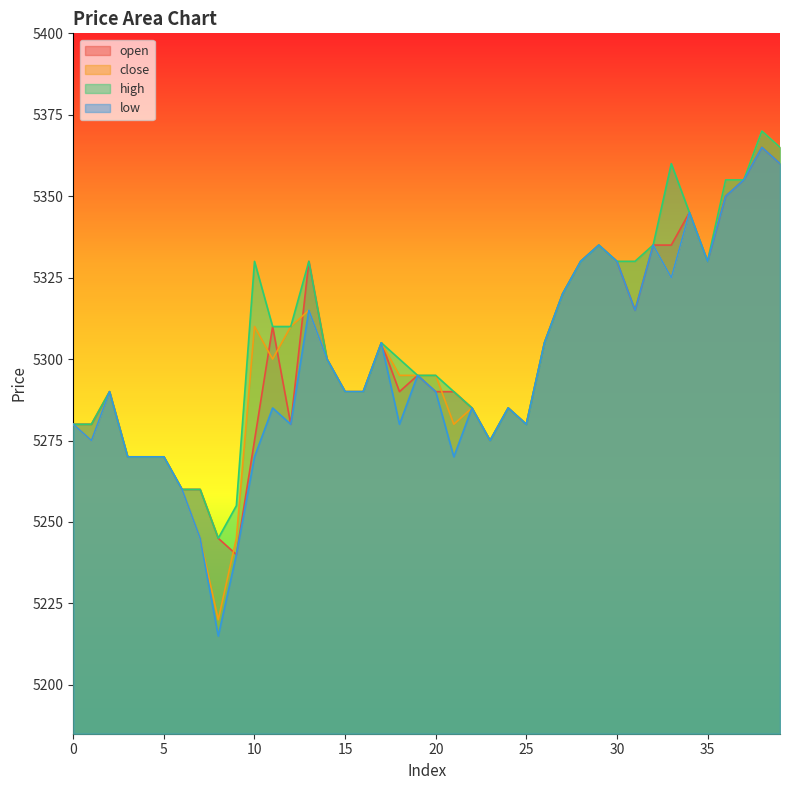

True or false: high and low intersect in this chart.

False